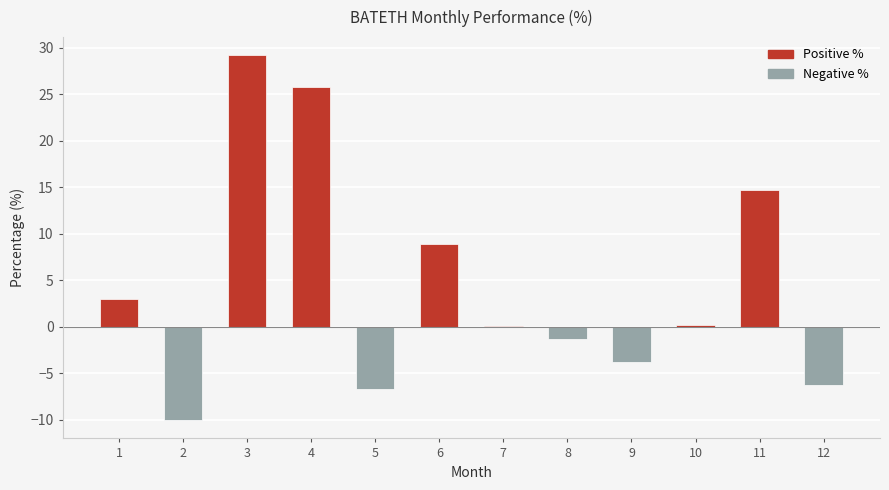

What is the greatest value displayed?

29.2